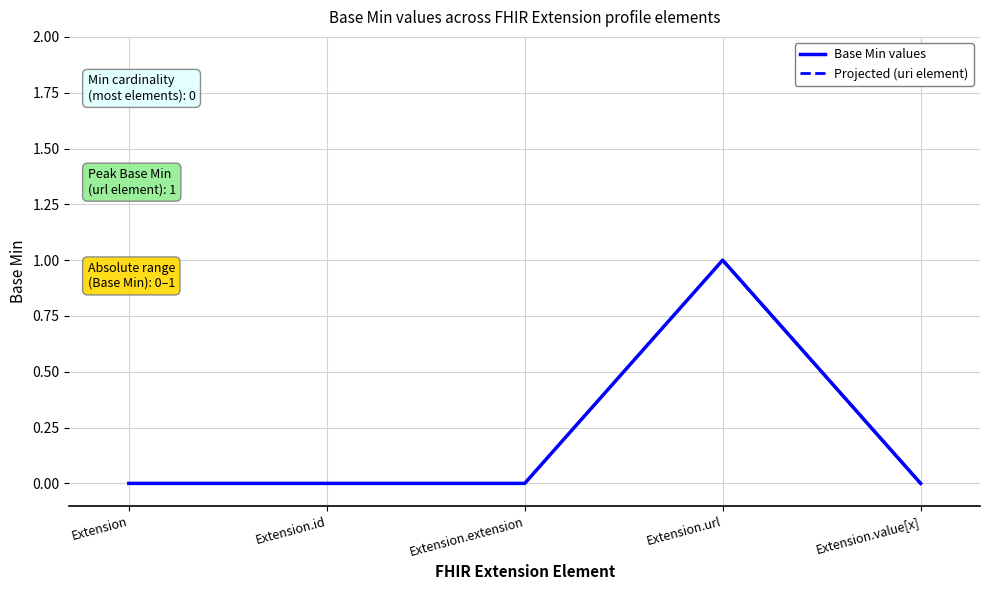

Where is the data nearest to the value 0?

Extension